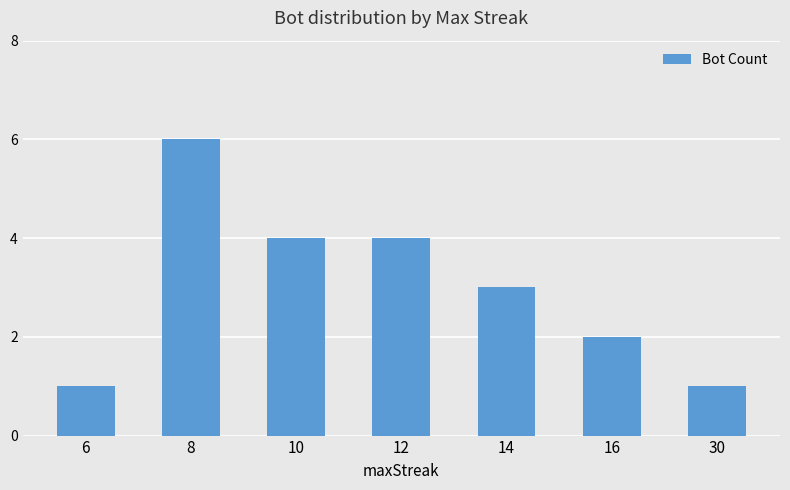

What is the value of the 5th bar from the left?

3